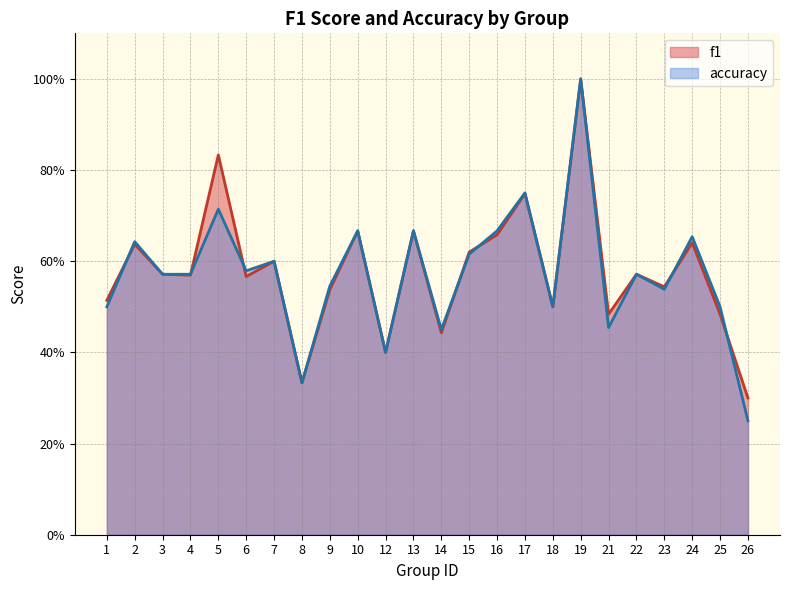

Rank the series by their maximum value, from lowest to highest.

f1, accuracy